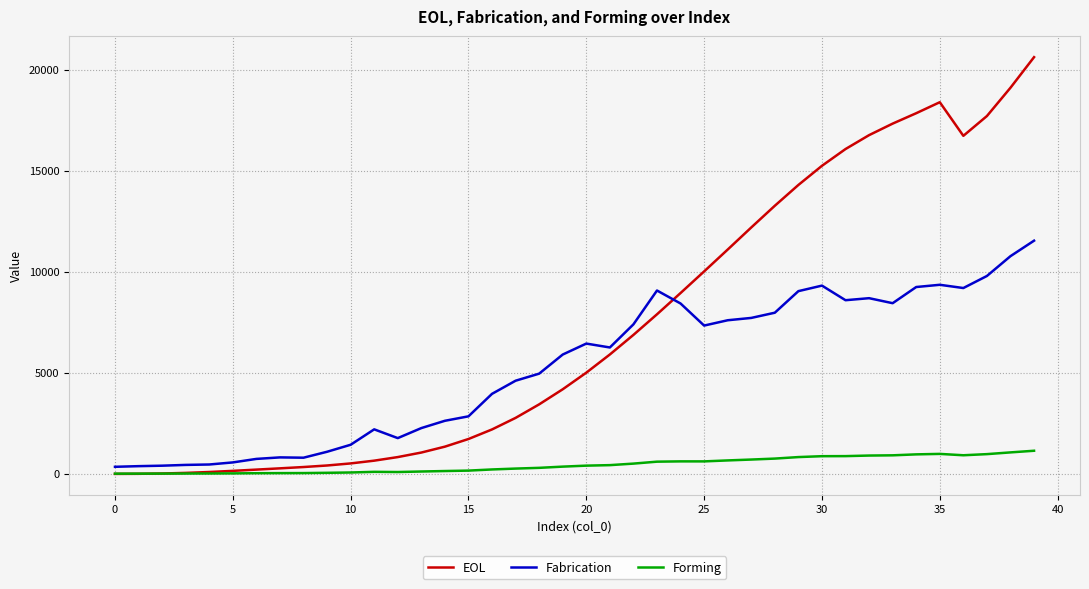

Which series has the largest total across all categories?

EOL